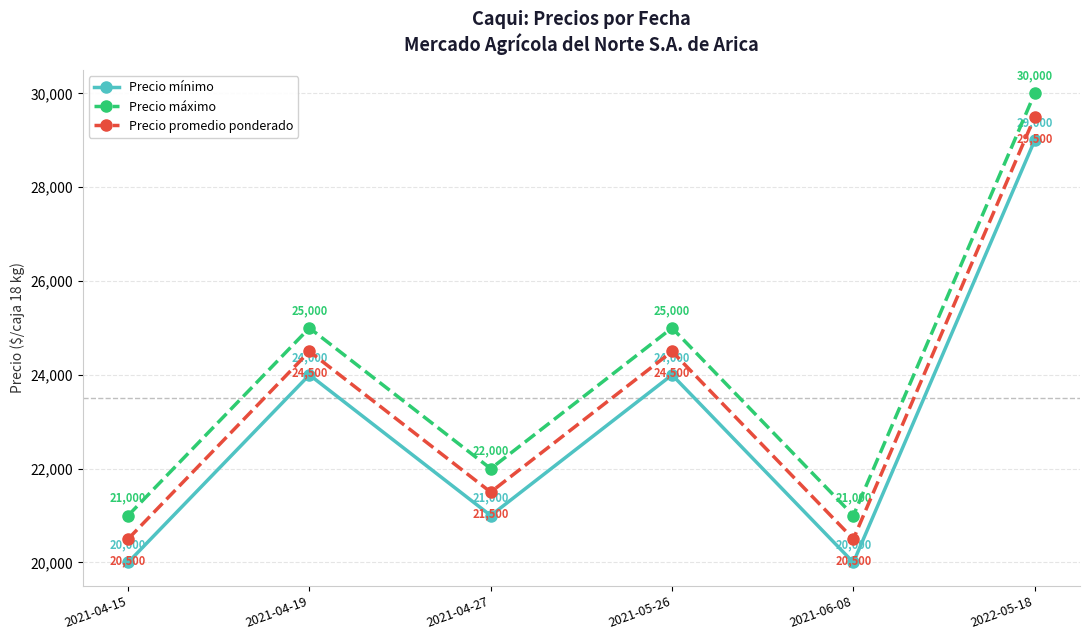

At which category does the chart reach its peak across all series?

2022-05-18